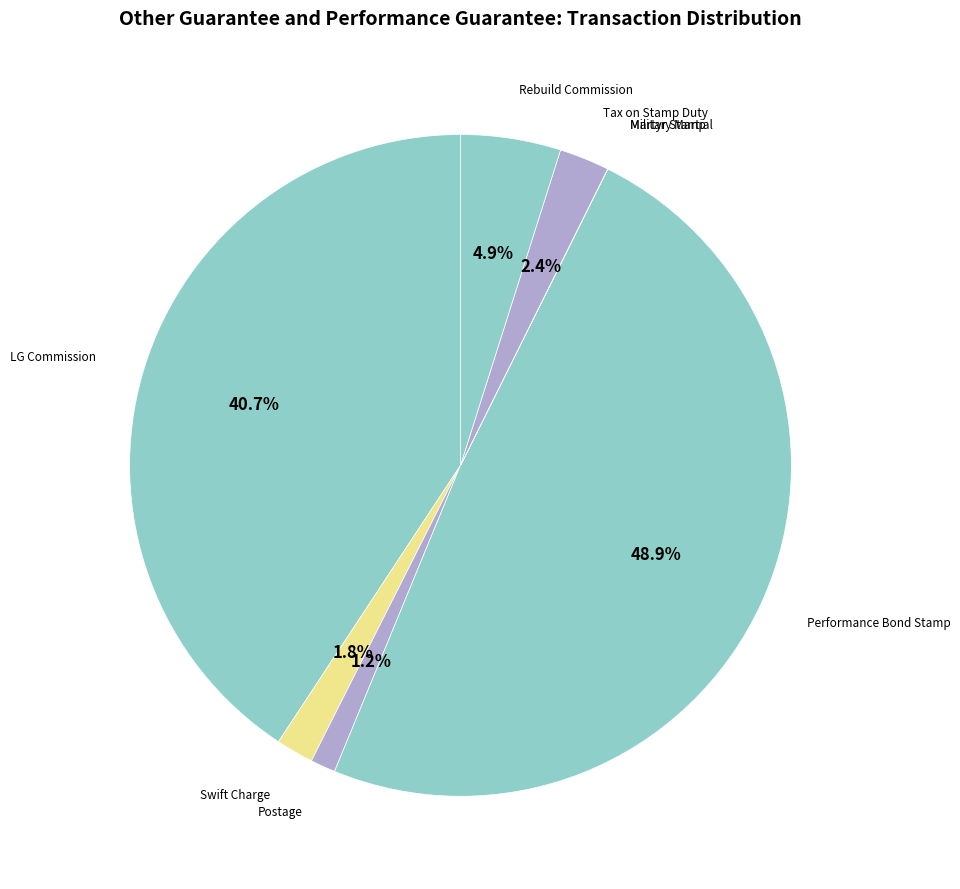

What is the largest slice in the pie chart?

Performance Bond Stamp